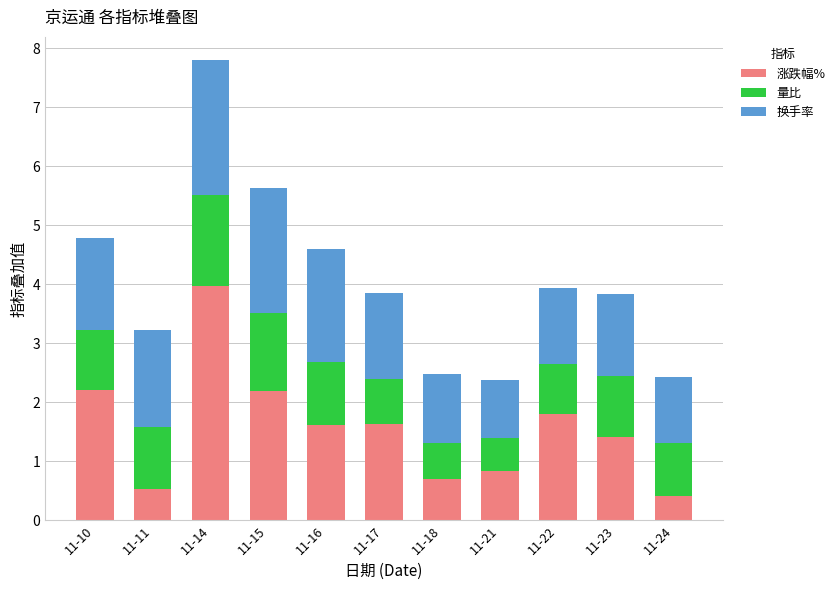

True or false: 涨跌幅% has a value of 1.1 at 11-10.

False